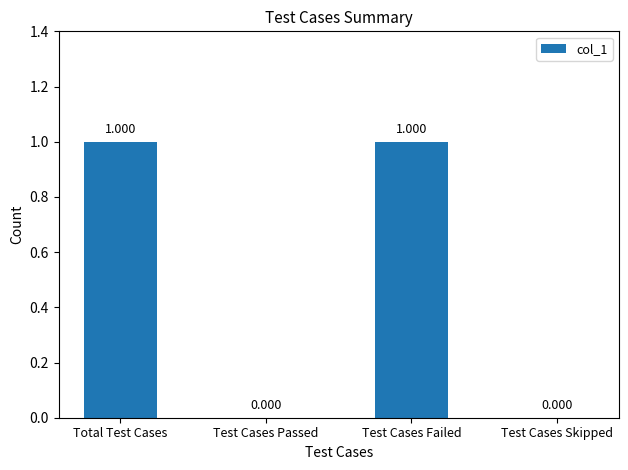

At which label is the value closest to 0?

Test Cases Passed